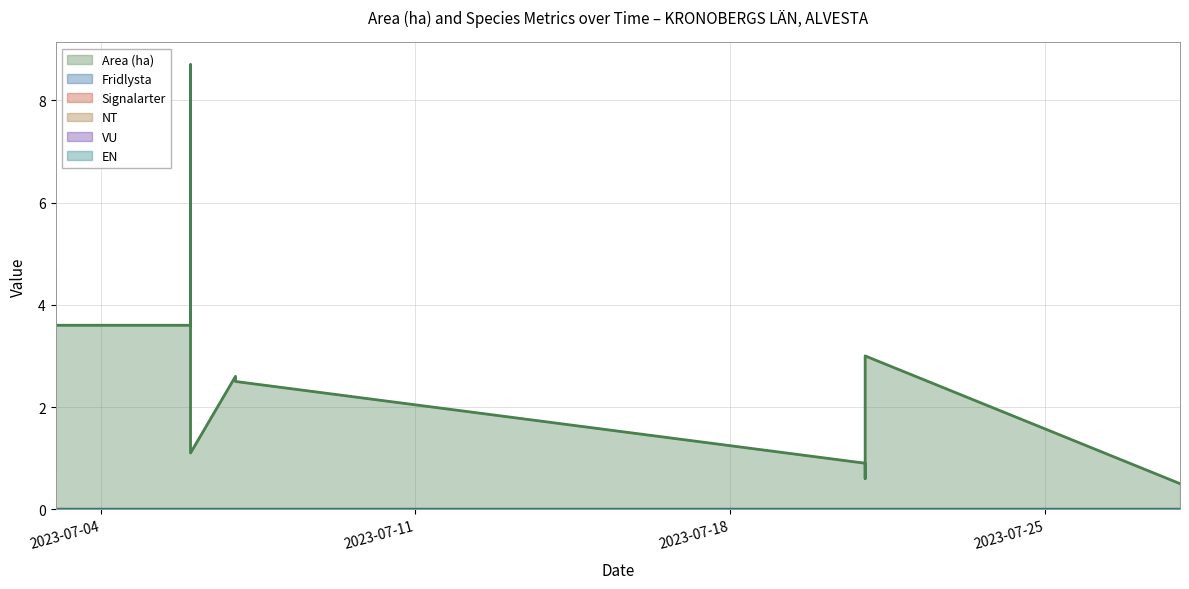

What is the sum of all Area (ha) values?

36.0